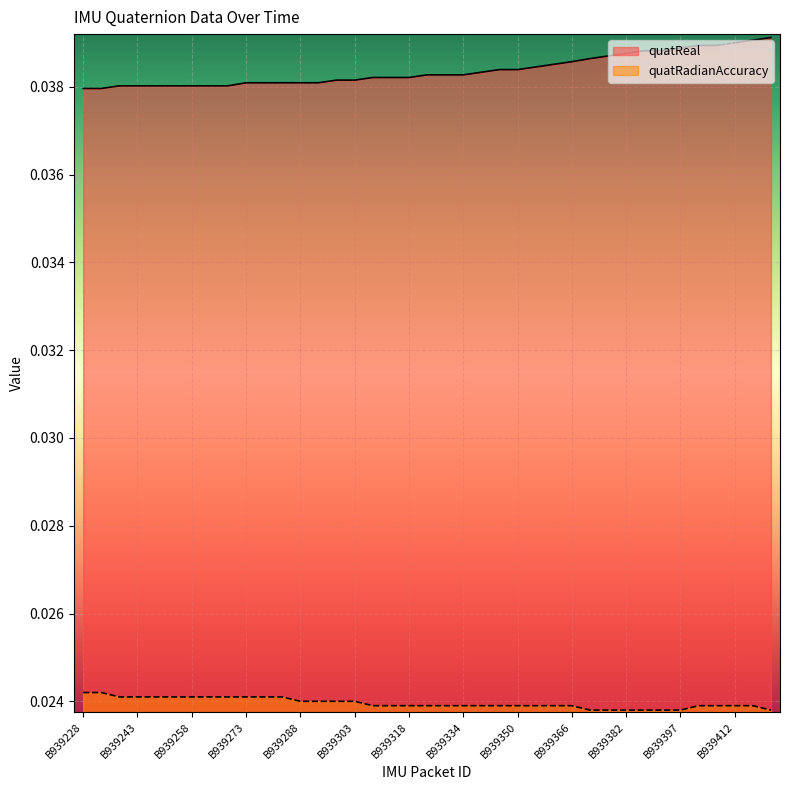

List the series in order of their overall mean, lowest first.

quatRadianAccuracy, quatReal